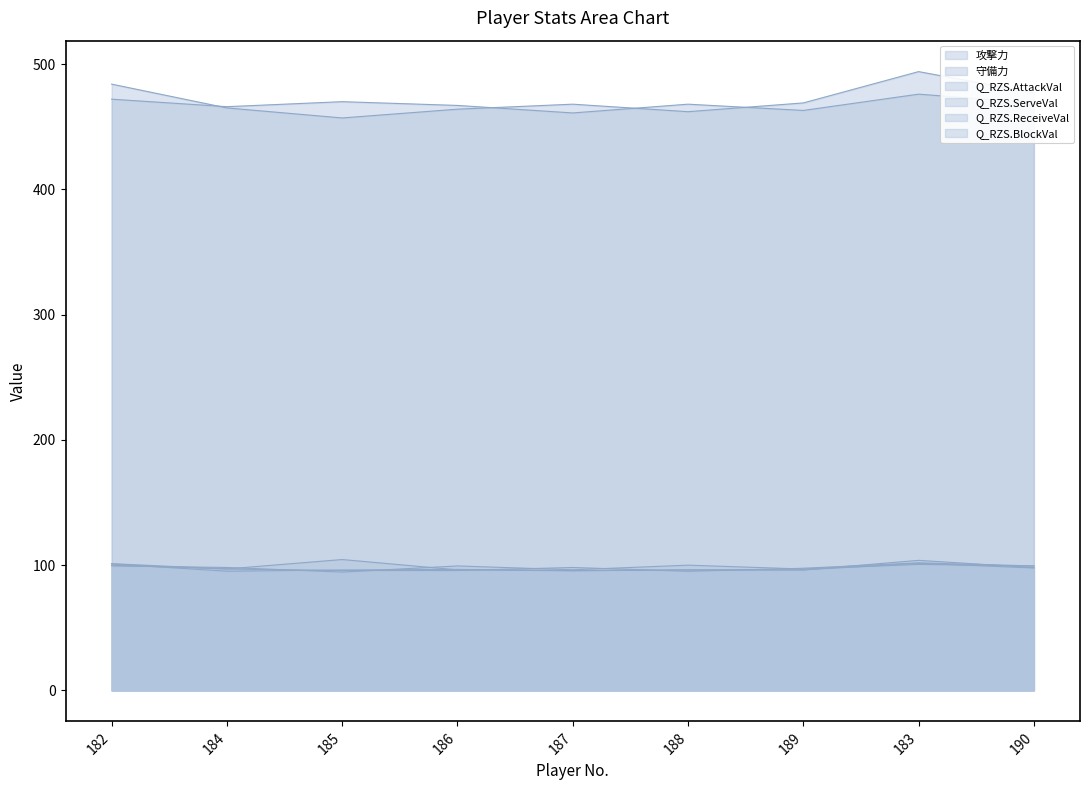

What is the label of the 2nd point from the right?

183